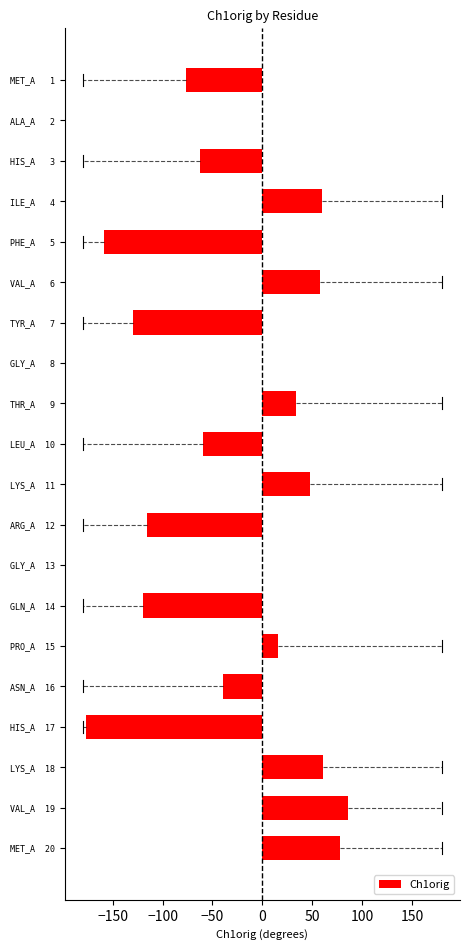

The chart shows a value of 33.3 at THR_A   9. True or false?

True